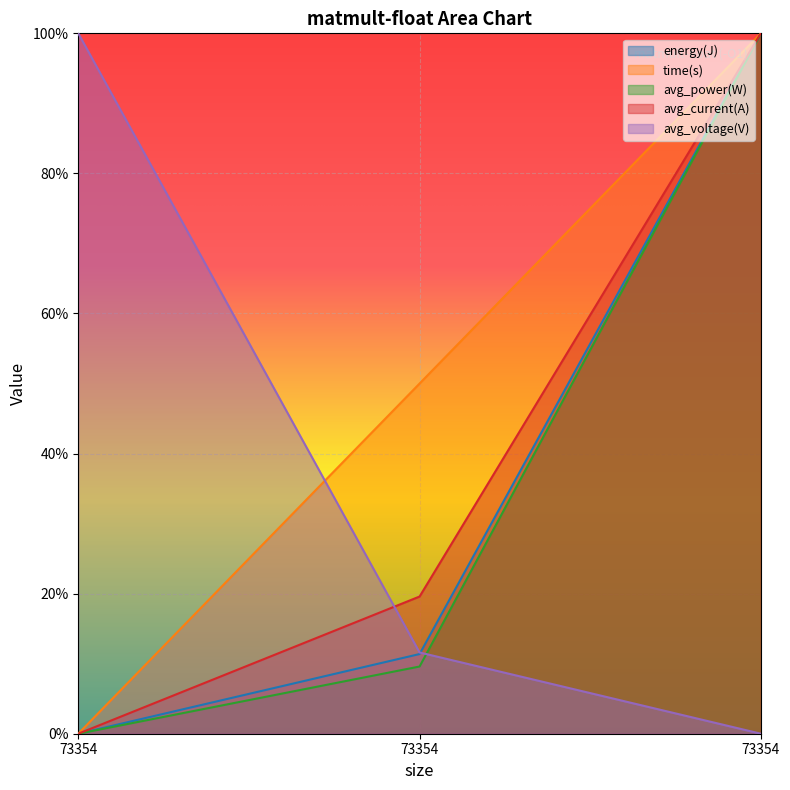

Count the number of categories in the chart.

3